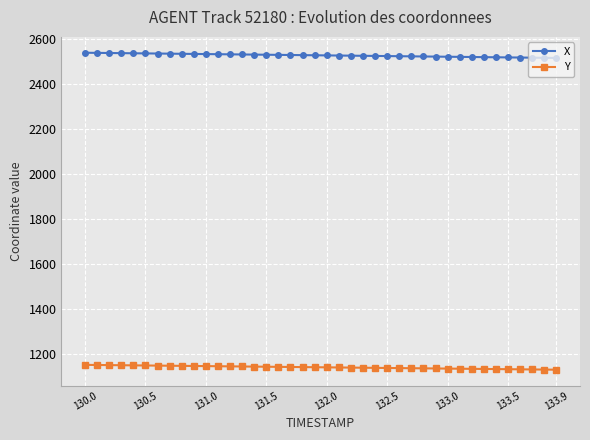

What are all the series names shown in the legend?

X, Y